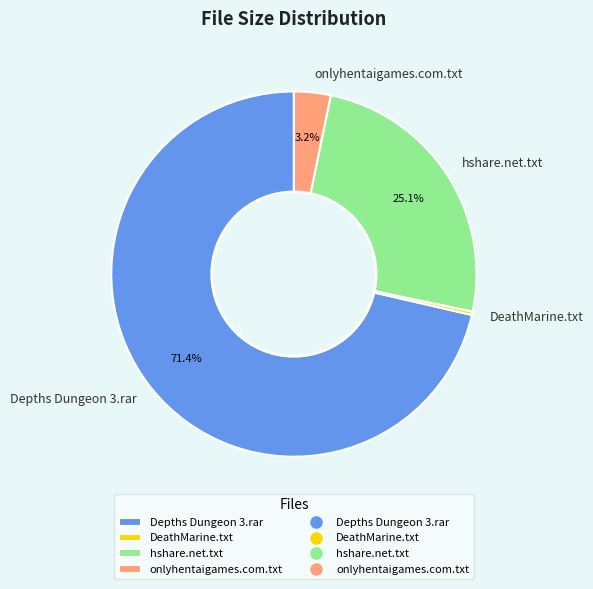

Does DeathMarine.txt represent more than half of the total?

No